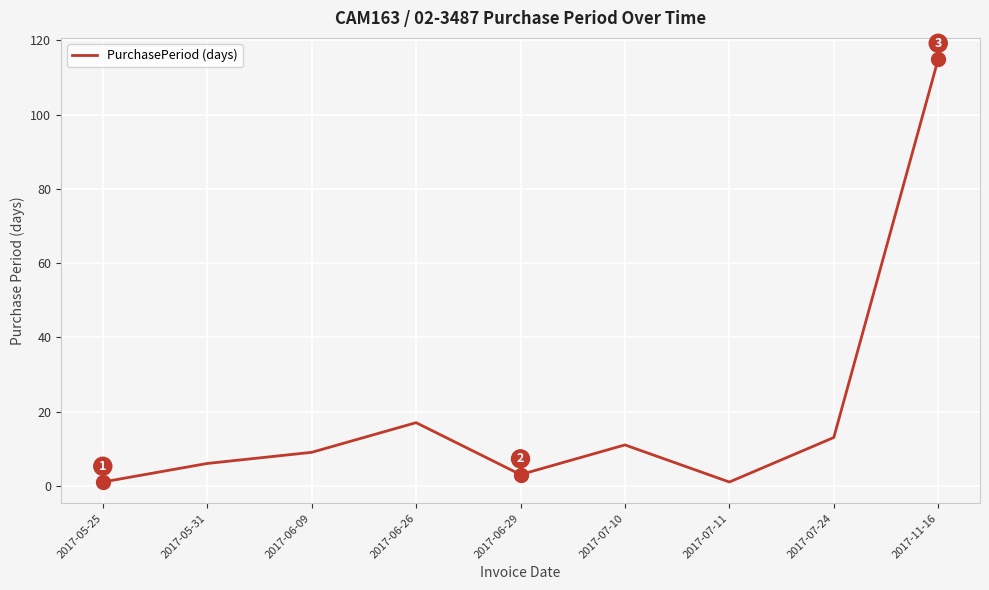

Reading left to right, what are all the values shown in this chart?

1	6	9	17	3	11	1	13	115